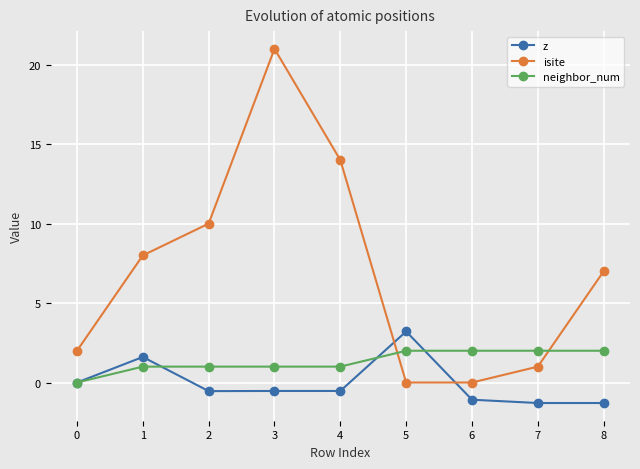

List the series in order of their overall mean, lowest first.

z, neighbor_num, isite